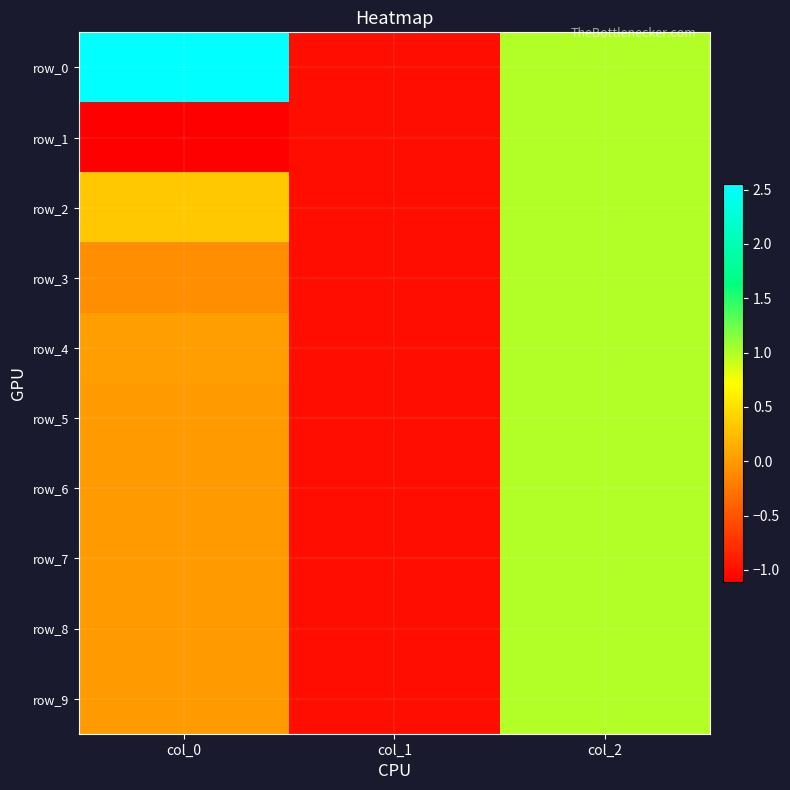

Which series has the largest total across all categories?

row_0